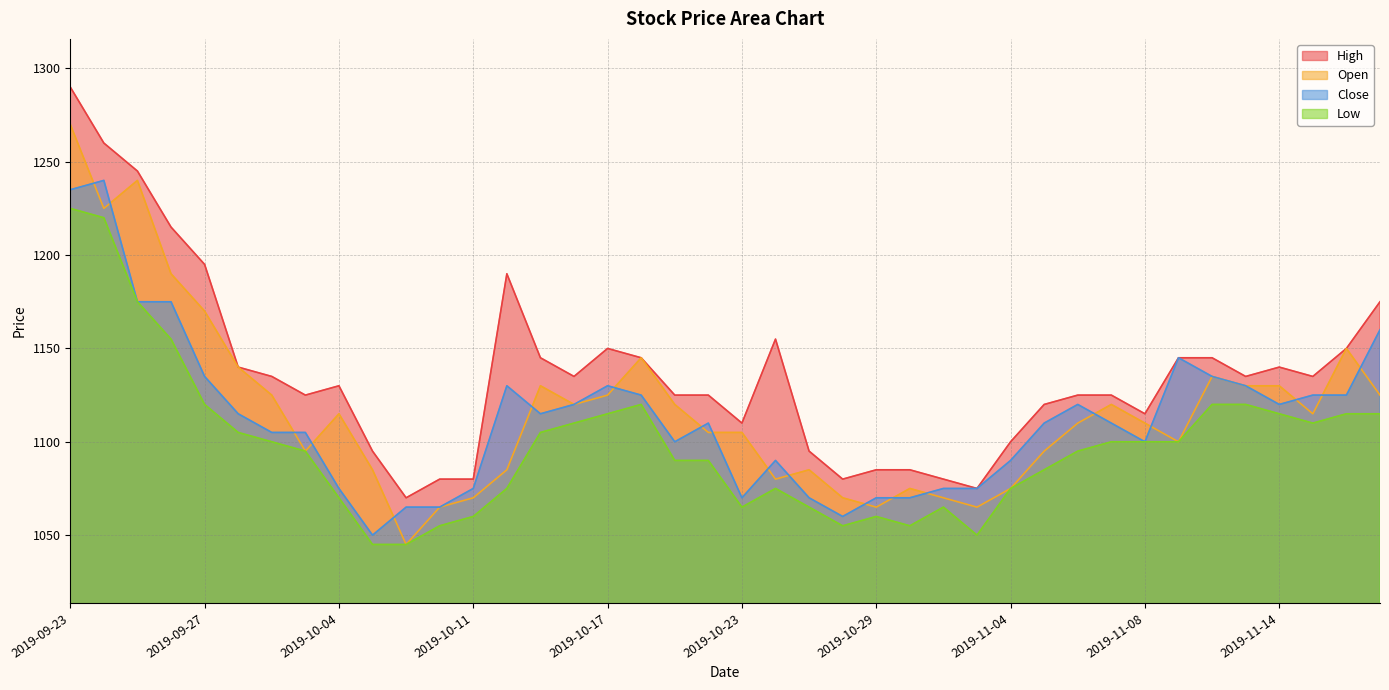

What is the value of the High point at the 34th from the left?

1145